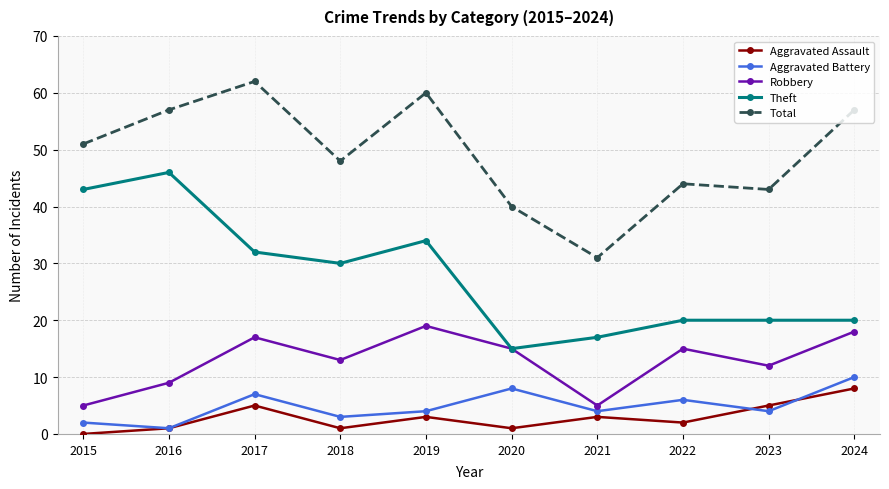

Reading left to right, transcribe all the data shown in this chart.

Aggravated Assault: 2015=0	2016=1	2017=5	2018=1	2019=3	2020=1	2021=3	2022=2	2023=5	2024=8
Aggravated Battery: 2015=2	2016=1	2017=7	2018=3	2019=4	2020=8	2021=4	2022=6	2023=4	2024=10
Robbery: 2015=5	2016=9	2017=17	2018=13	2019=19	2020=15	2021=5	2022=15	2023=12	2024=18
Theft: 2015=43	2016=46	2017=32	2018=30	2019=34	2020=15	2021=17	2022=20	2023=20	2024=20
Total: 2015=51	2016=57	2017=62	2018=48	2019=60	2020=40	2021=31	2022=44	2023=43	2024=57